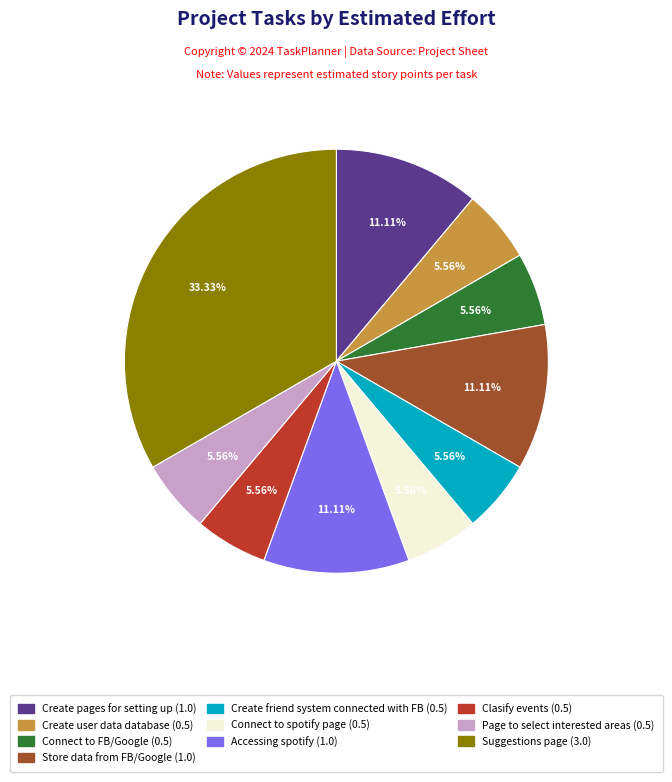

Does Create user data database (0.5) account for over 50% of the chart?

No